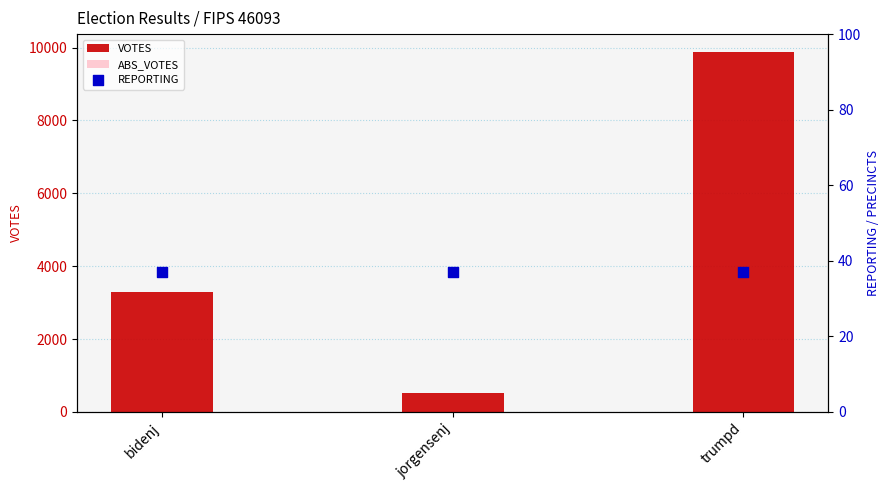

Is the value of REPORTING at bidenj greater than the value of ABS_VOTES at jorgensenj?

Yes